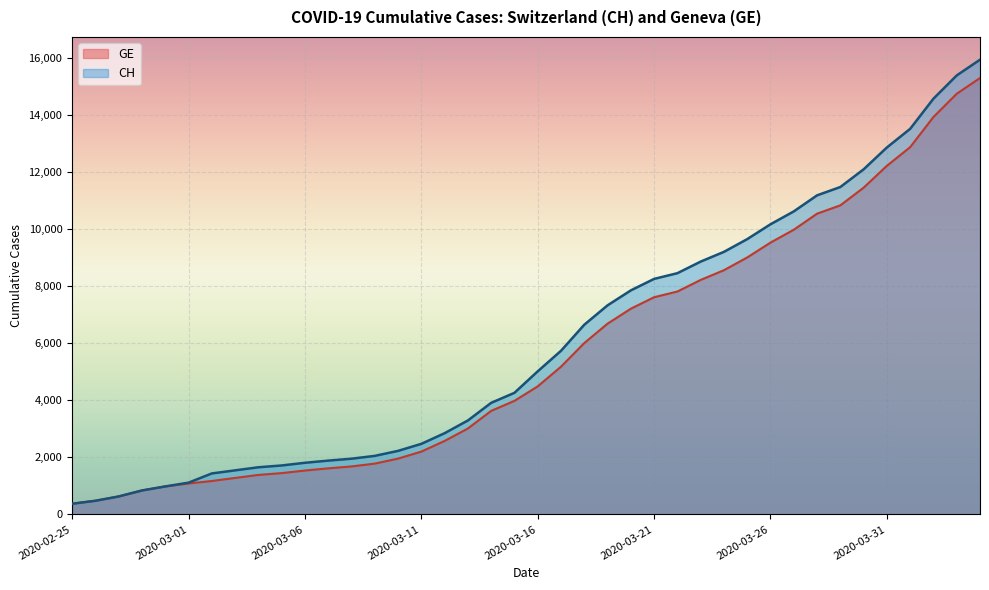

Reading left to right, extract all data points from this chart.

CH: 375	479	630	840	981	1113	1436	1544	1652	1715	1809	1885	1952	2051	2226	2472	2845	3291	3908	4259	5012	5731	6644	7323	7847	8249	8449	8855	9196	9642	10162	10613	11175	11467	12086	12852	13505	14561	15375	15926
GE: 375	479	630	840	981	1083	1171	1278	1384	1447	1538	1614	1681	1780	1955	2201	2574	3010	3627	3978	4485	5174	6002	6681	7205	7607	7807	8213	8554	9000	9520	9971	10533	10825	11444	12210	12863	13919	14733	15284